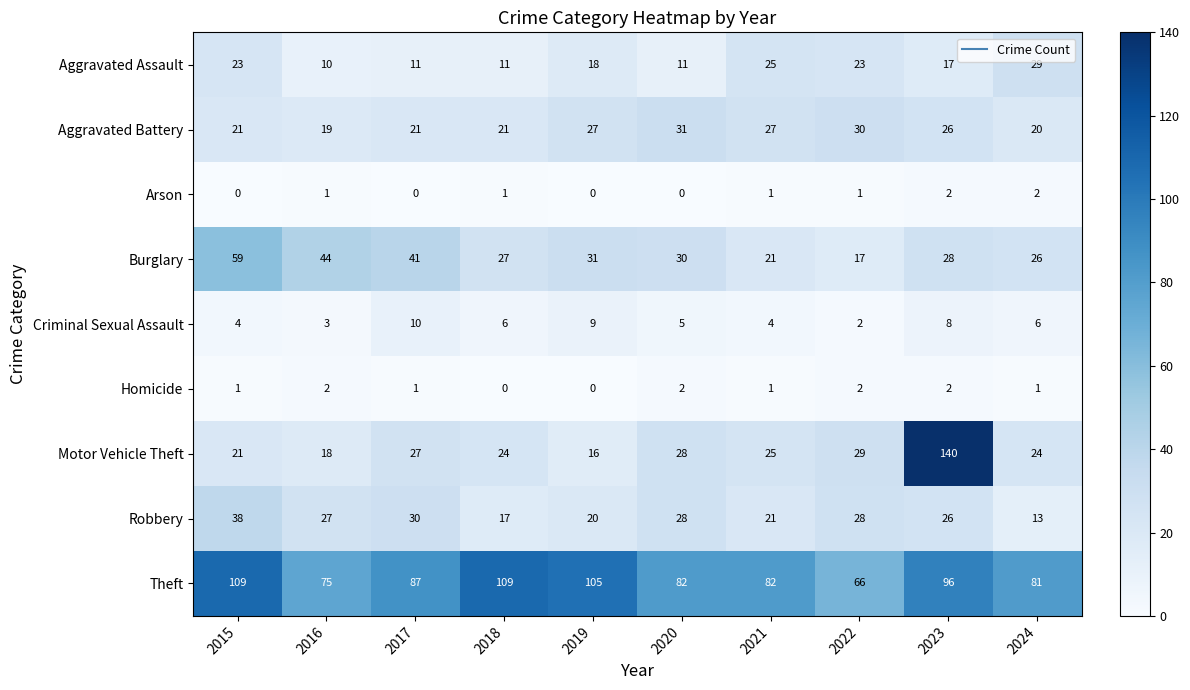

At 2016, list the series in order from largest to smallest.

Theft, Burglary, Robbery, Aggravated Battery, Motor Vehicle Theft, Aggravated Assault, Criminal Sexual Assault, Homicide, Arson